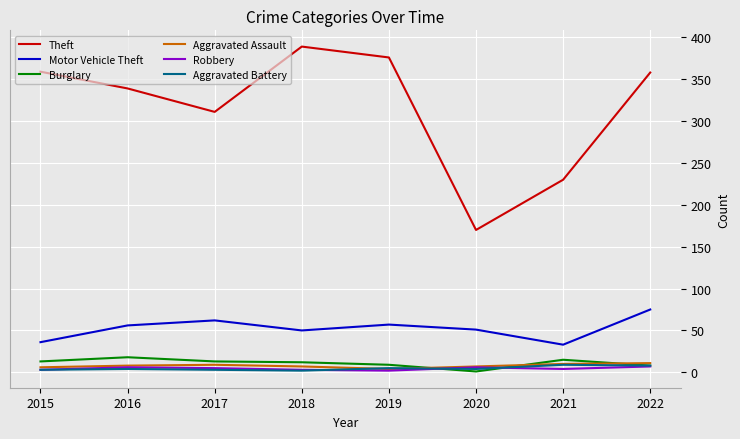

Which series has the widest spread of values?

Theft